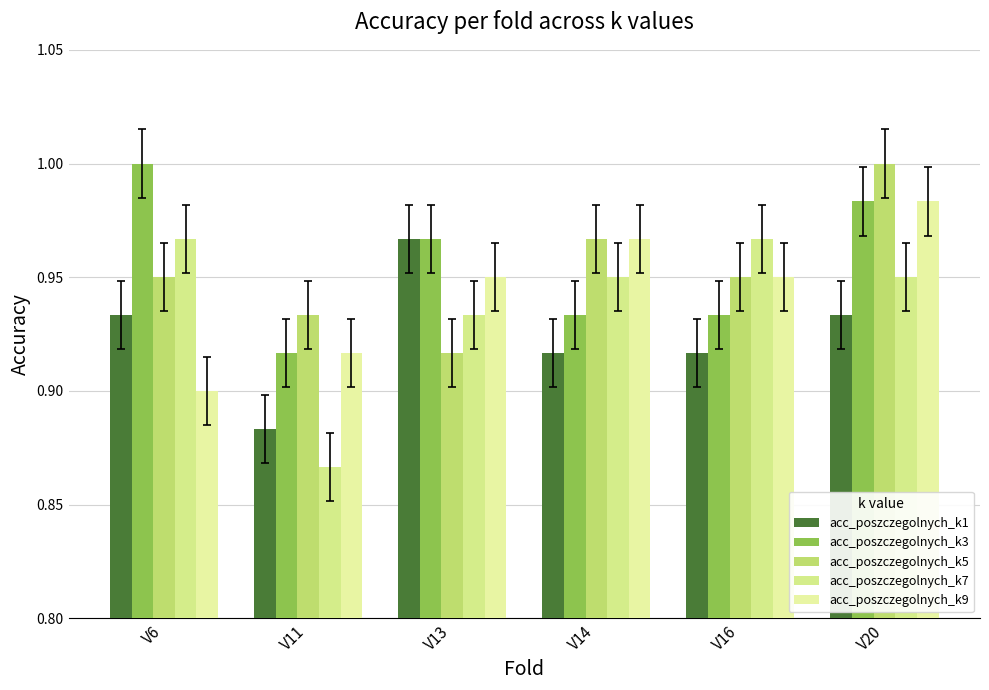

Which series has the widest spread of values?

acc_poszczegolnych_k7